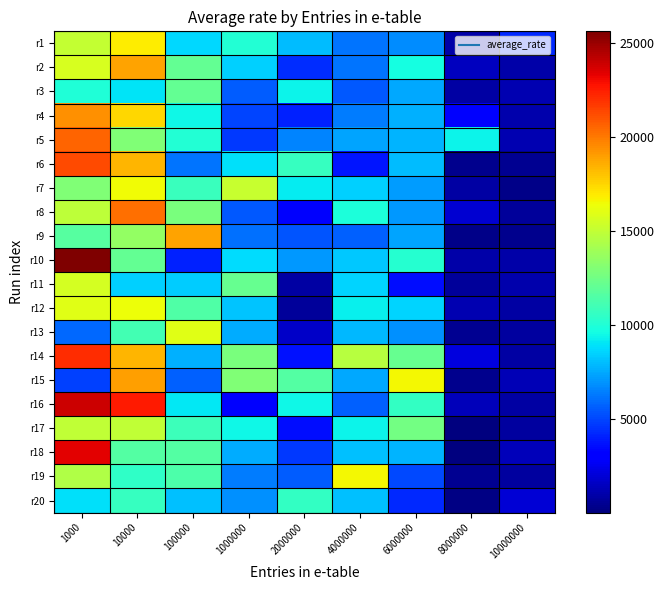

What is the spread (max minus min) of values at 10000?

14131